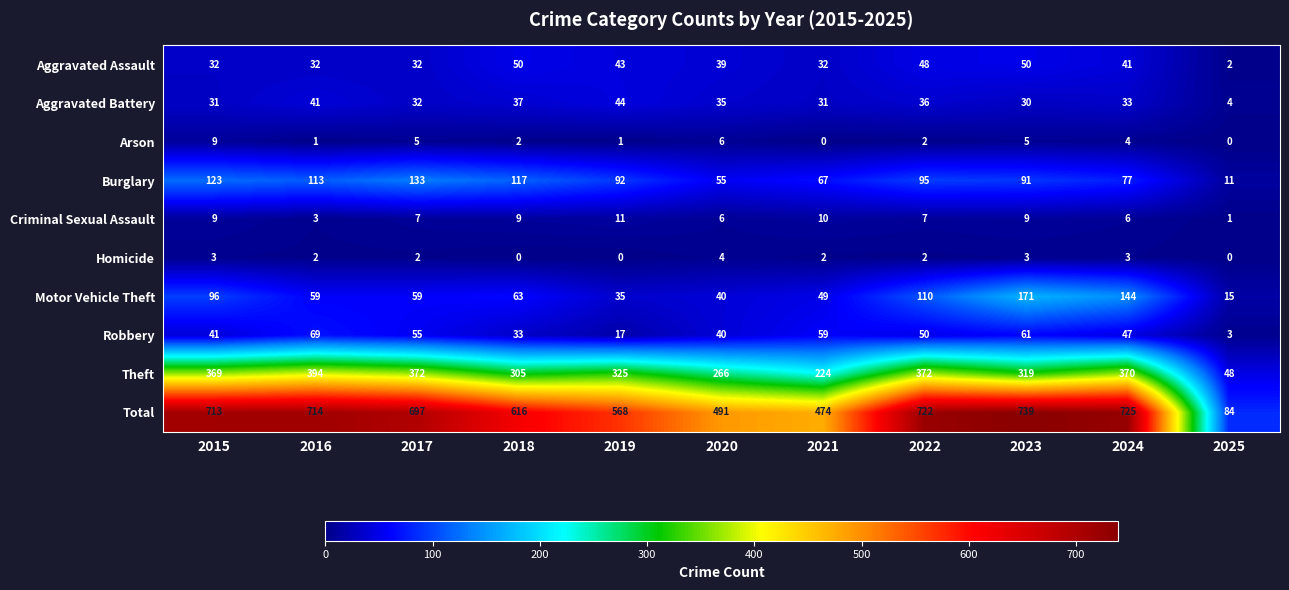

The value of Criminal Sexual Assault at 2019 is 19. True or false?

False